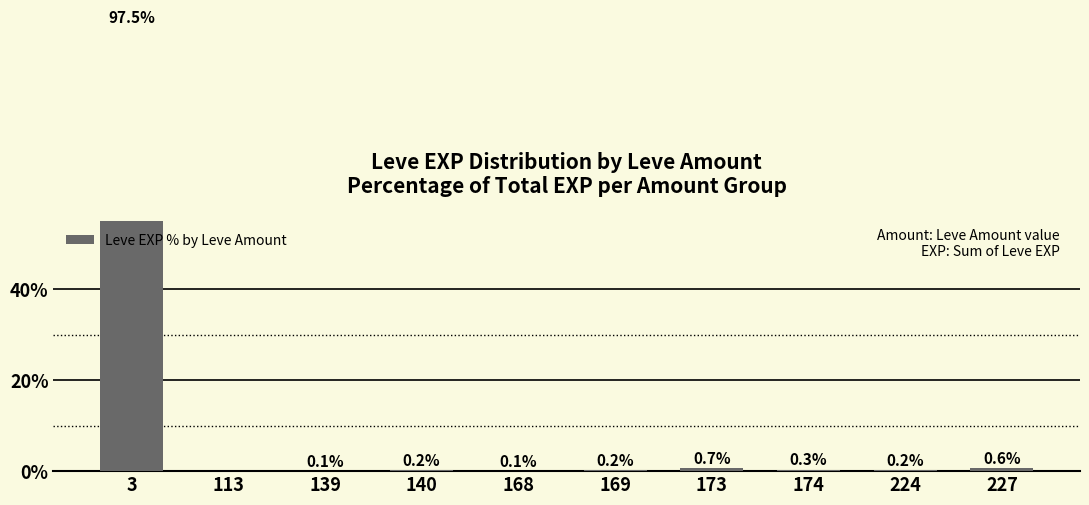

What is the sum of all values?

100.0